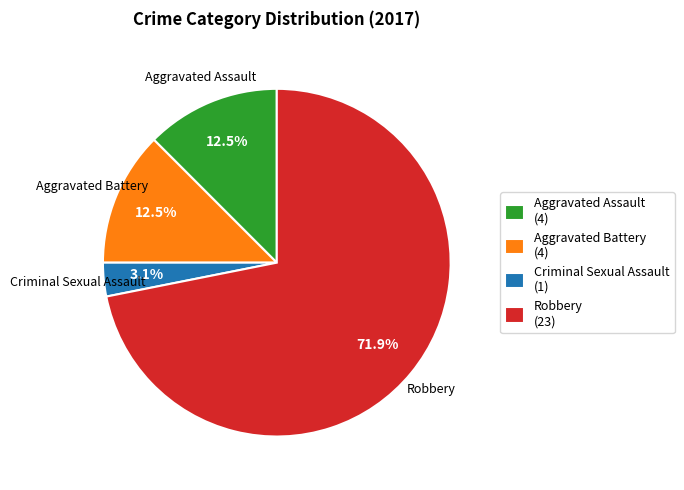

Which slice is the largest?

Robbery